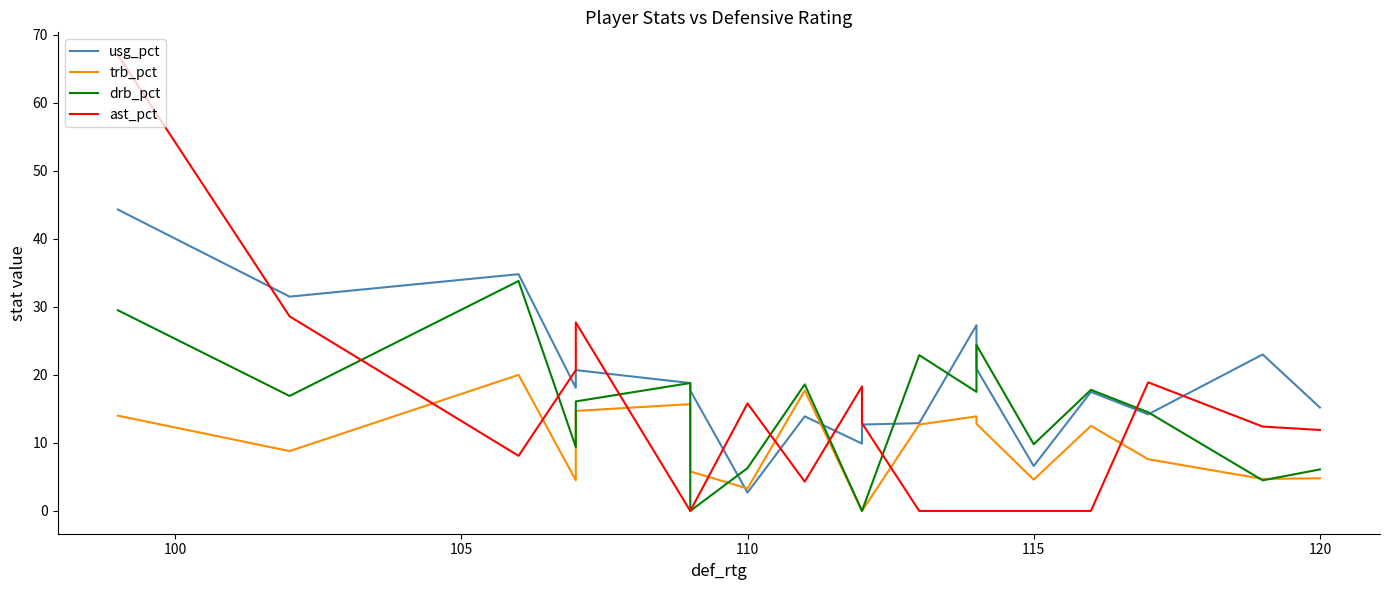

How many distinct data groups are displayed?

4